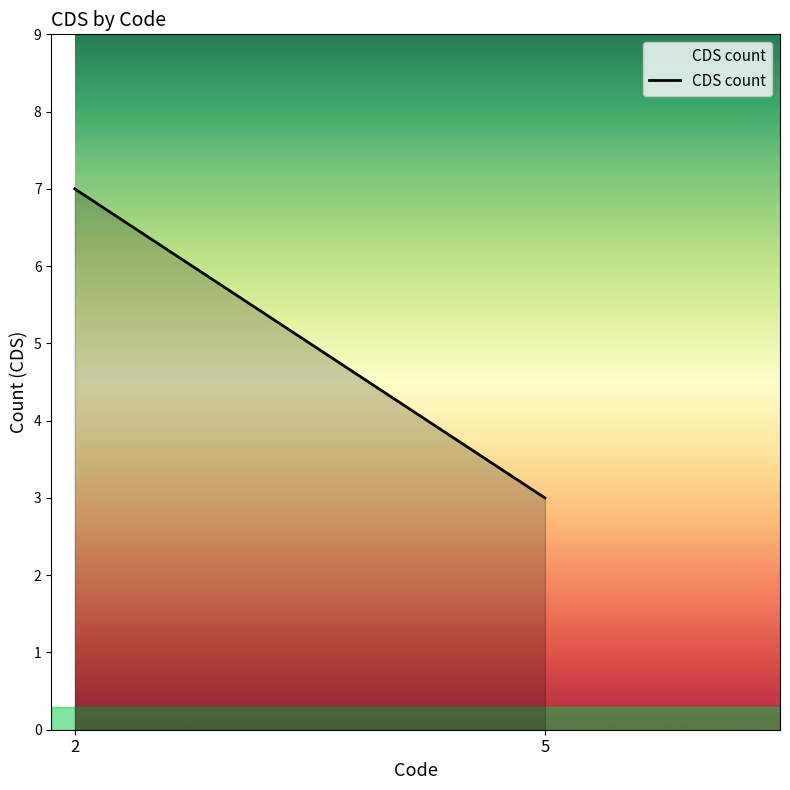

Reading left to right, transcribe all the data shown in this chart.

7	3